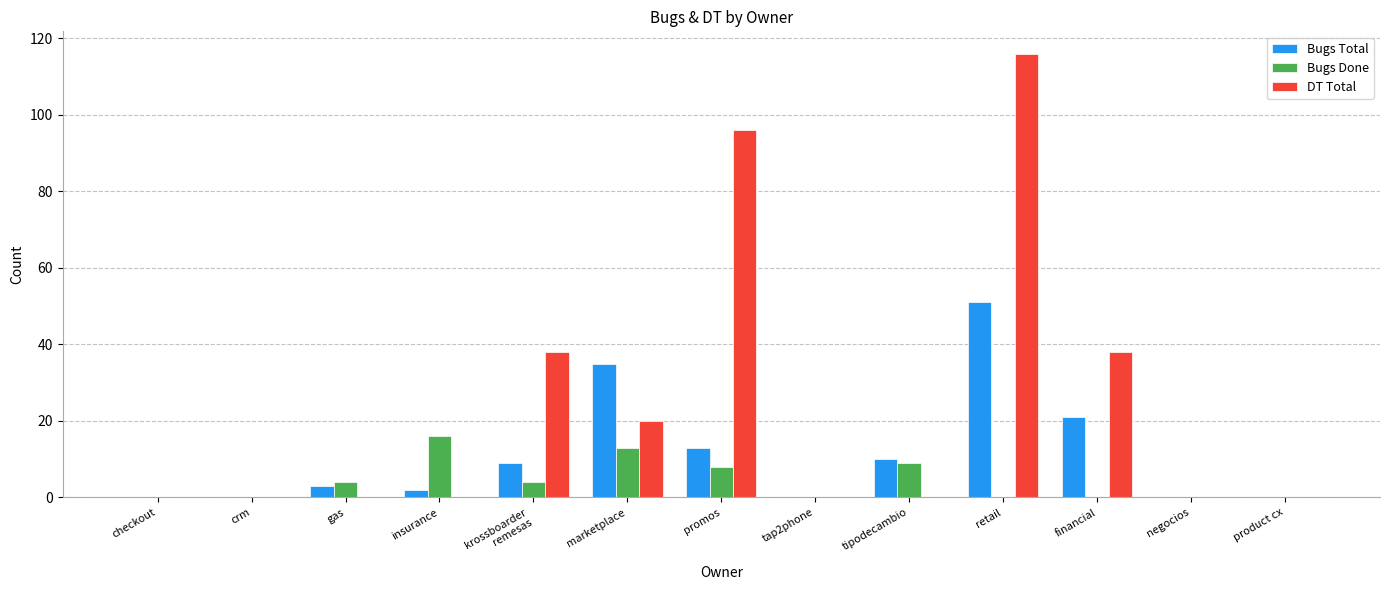

What value does the Bugs Done series have at promos?

8